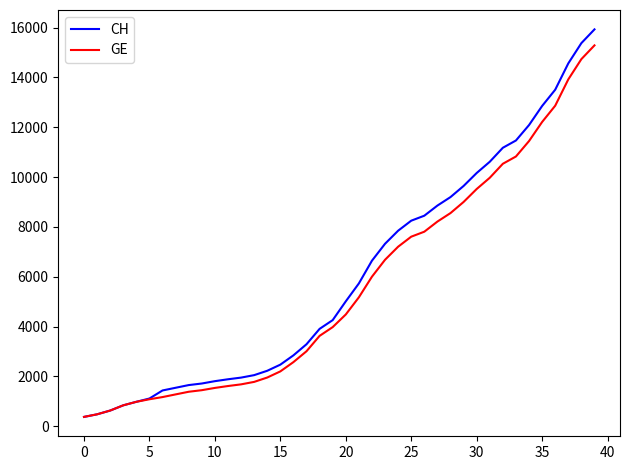

What is the greatest value displayed?

15926